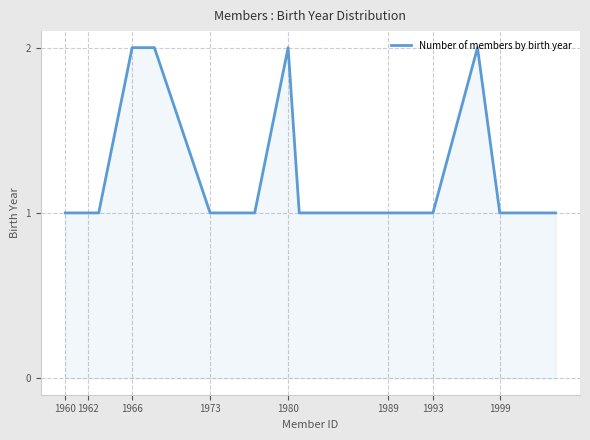

Is this an area chart (filled region under the line)?

Yes